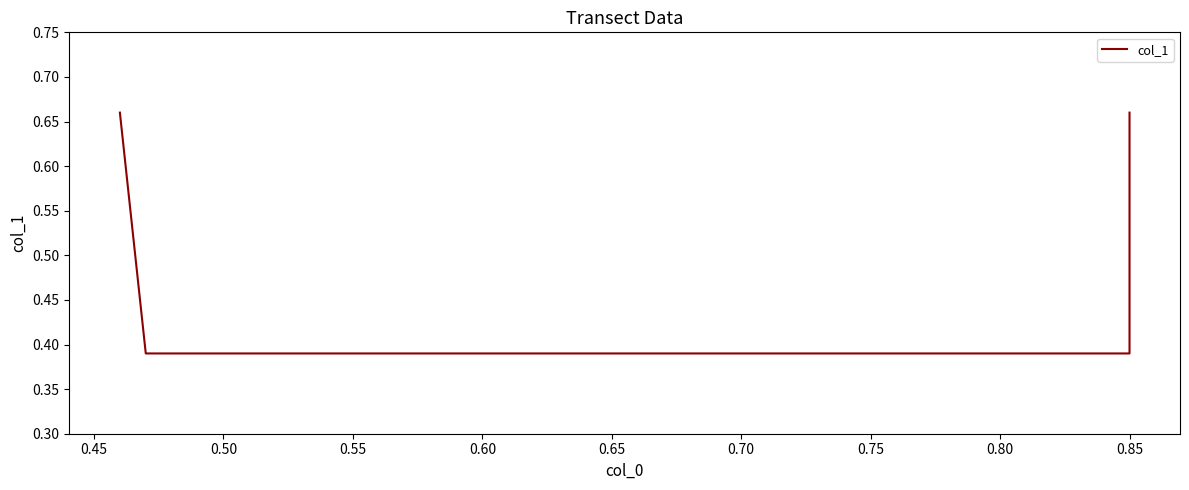

Reading left to right, transcribe all the data shown in this chart.

0.7	0.4	0.4	0.7